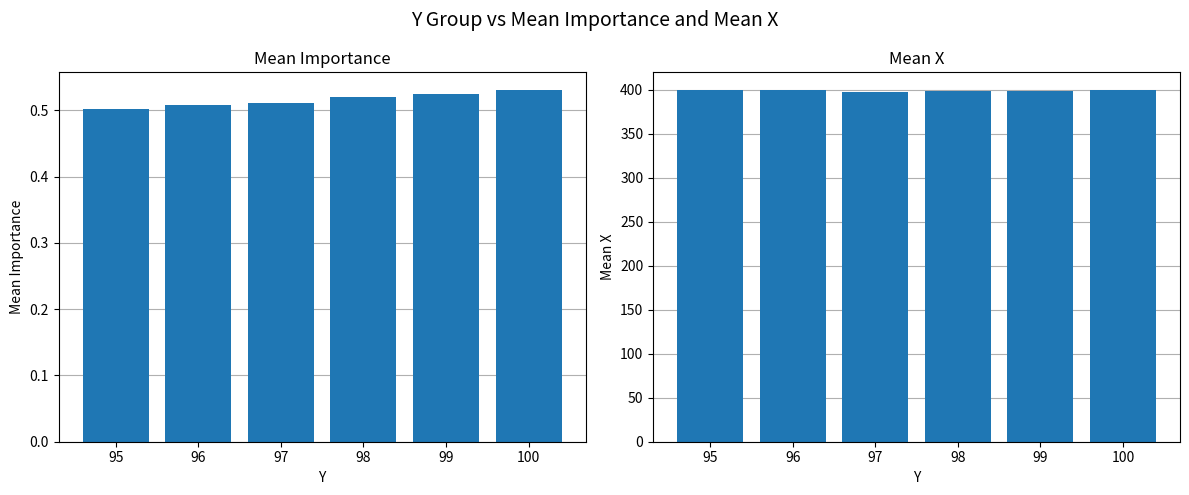

What is the lowest value of the Mean X series?

397.2